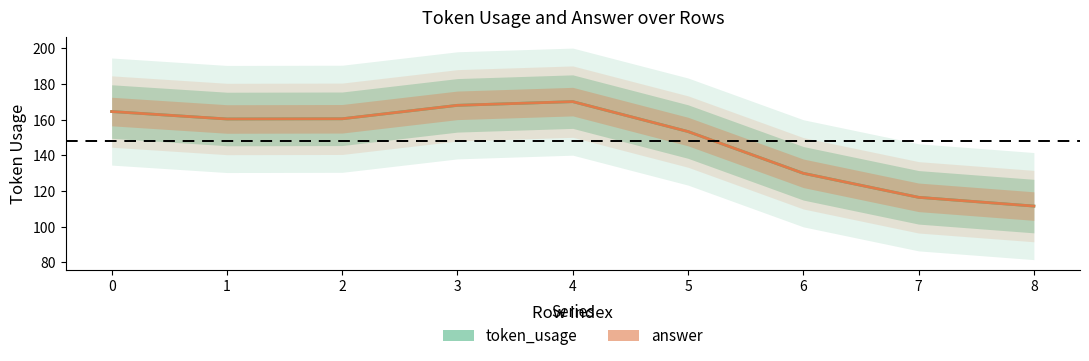

At which category does token_usage reach its first local peak?

4